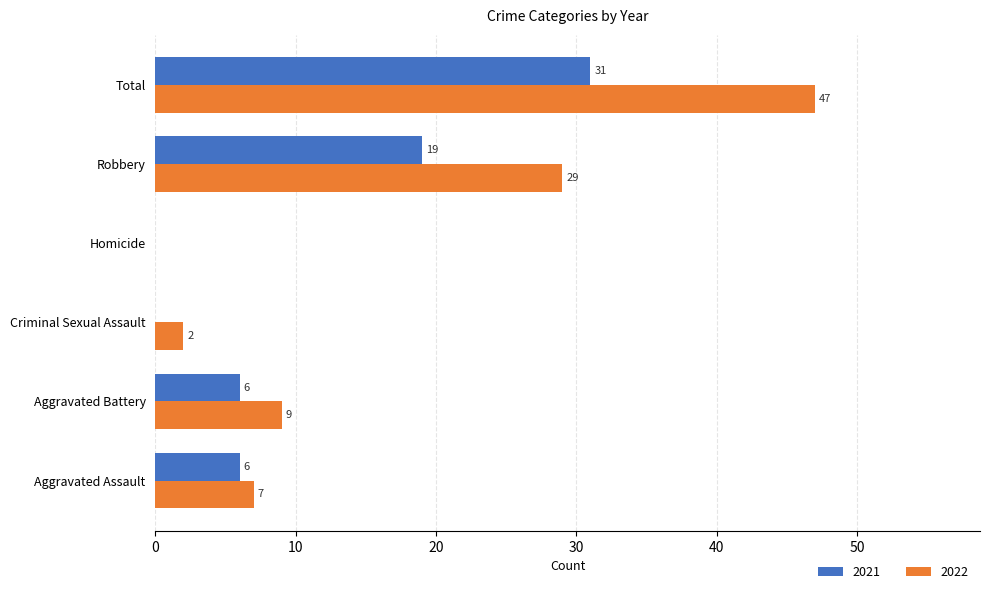

At which category does the chart reach its peak across all series?

Total